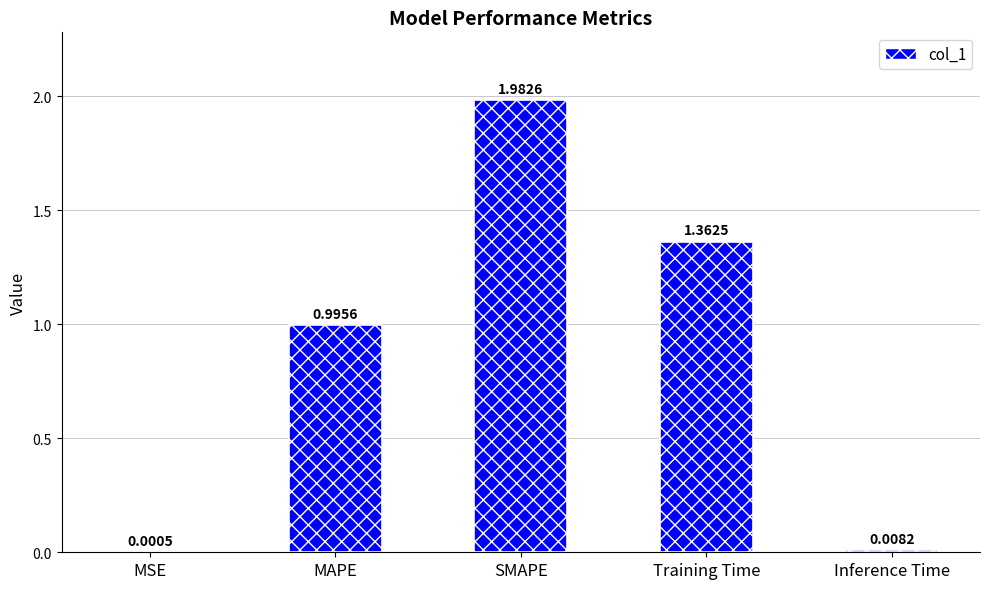

Which has a higher value, MSE or SMAPE?

SMAPE